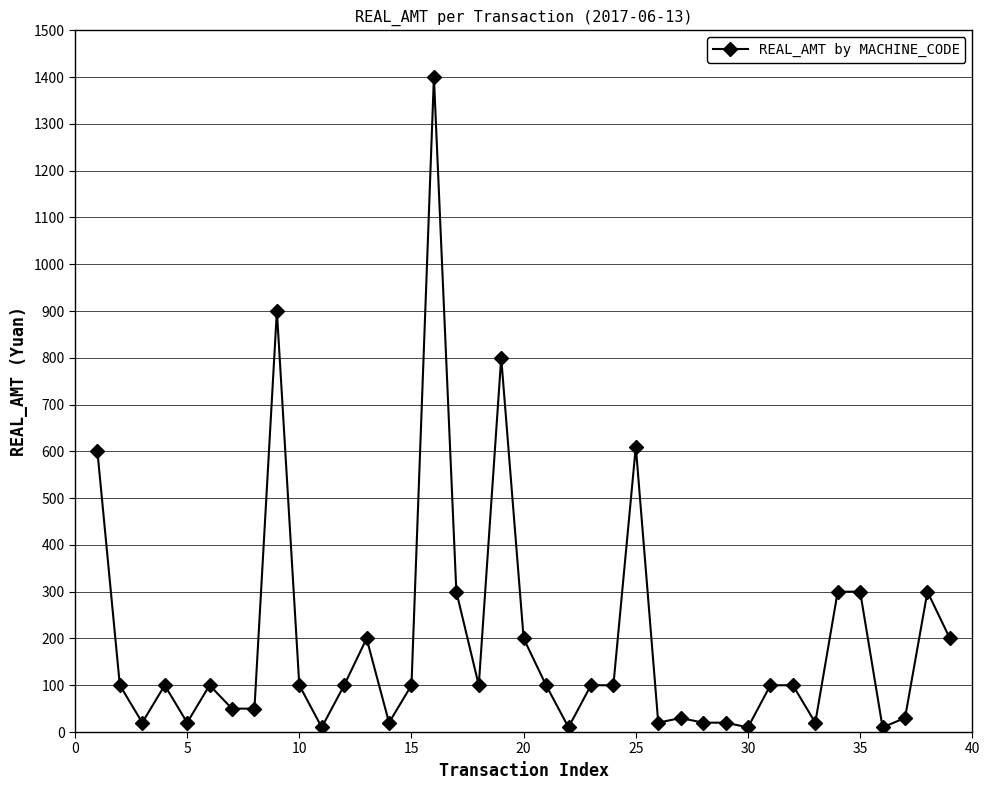

Count the number of categories in the chart.

39